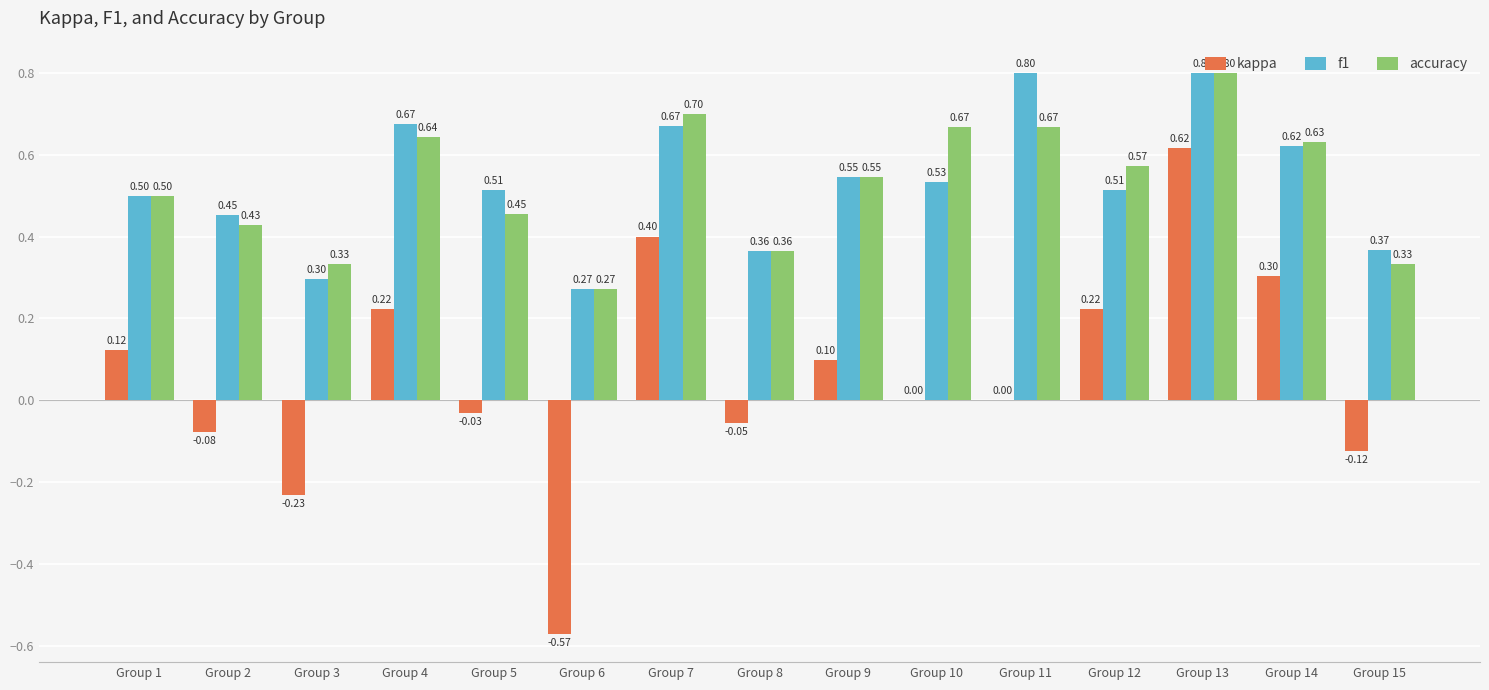

Which series has the largest total across all categories?

f1